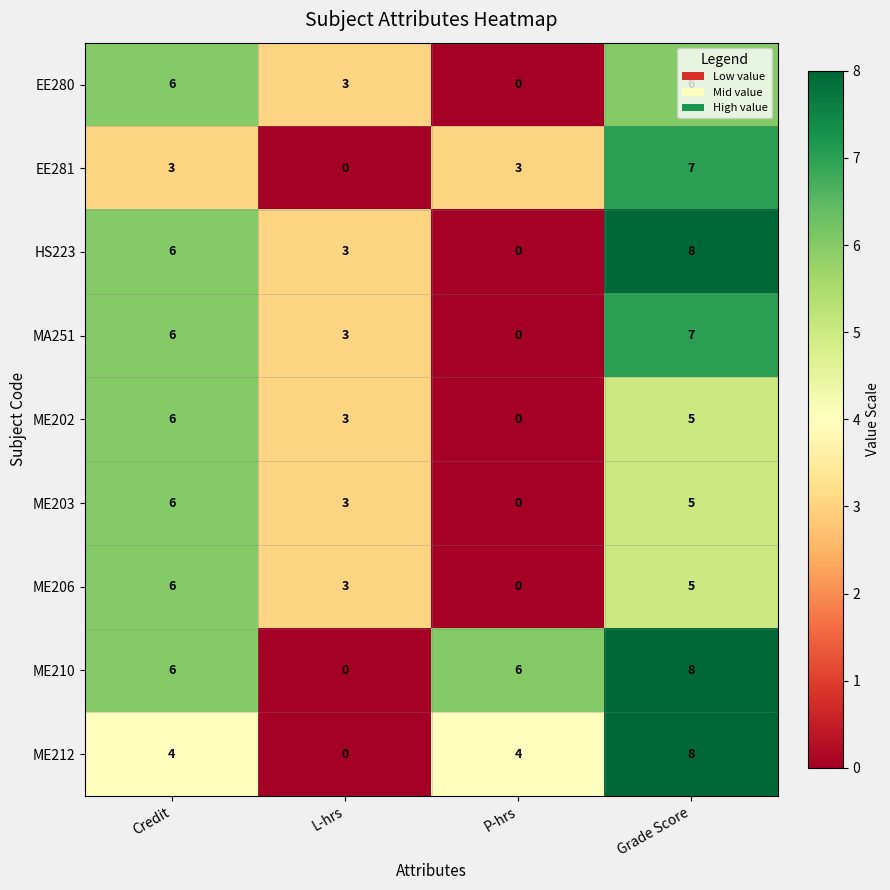

Which series changed the most between P-hrs and Grade Score?

HS223